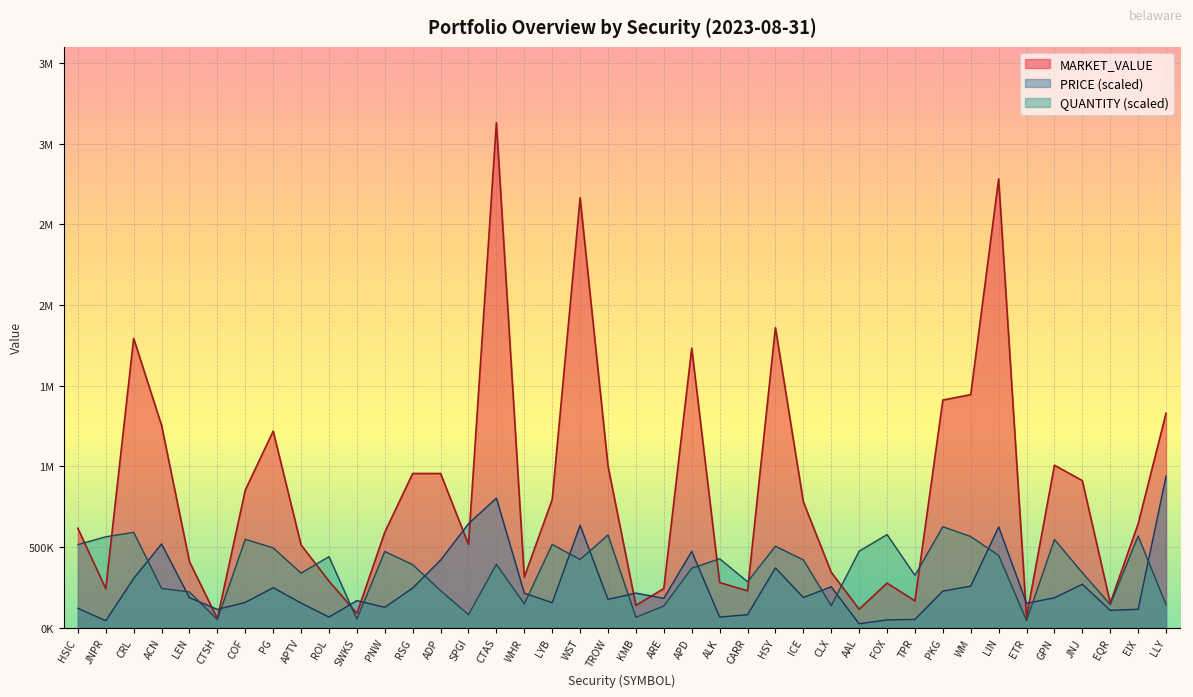

True or false: MARKET_VALUE and QUANTITY intersect in this chart.

True